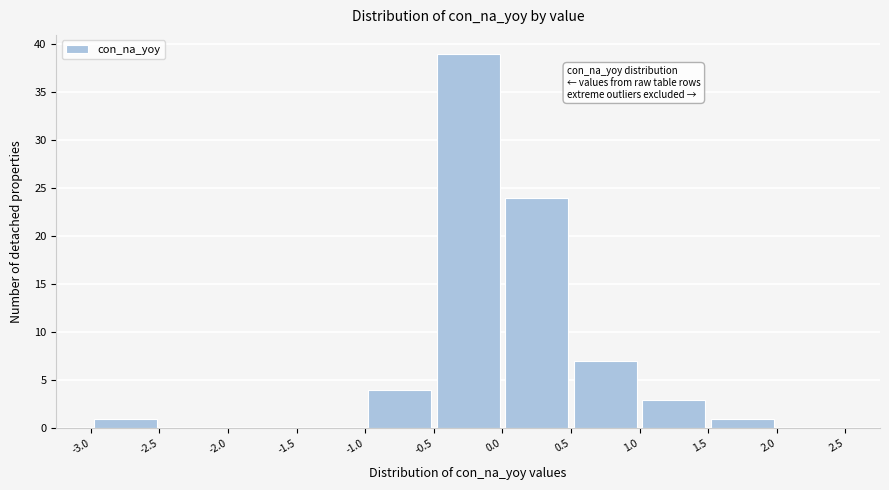

Which range on the x-axis has the tallest bar?

-0.5 to 0.0